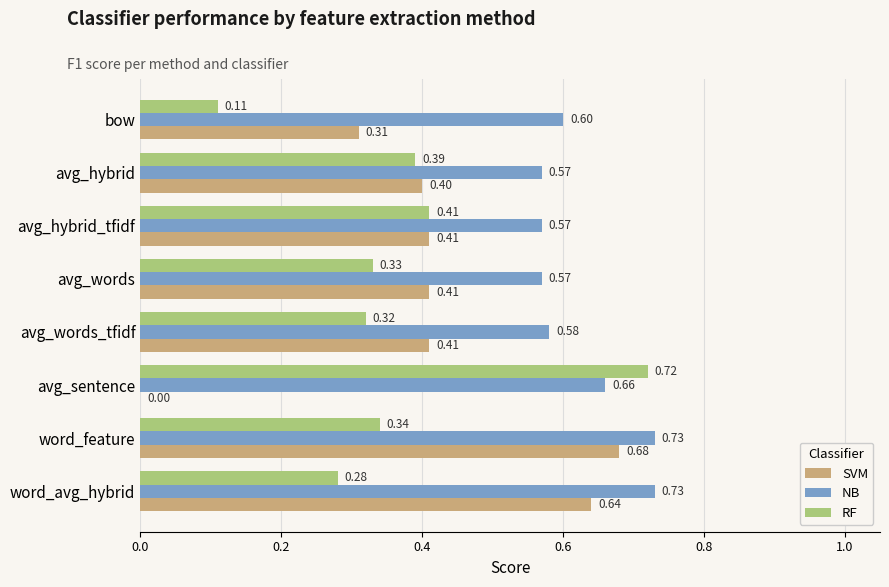

What is the sum of the SVM values at word_feature and word_avg_hybrid?

1.3